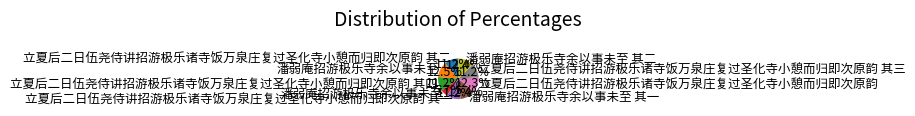

How many slices are in this pie chart?

9